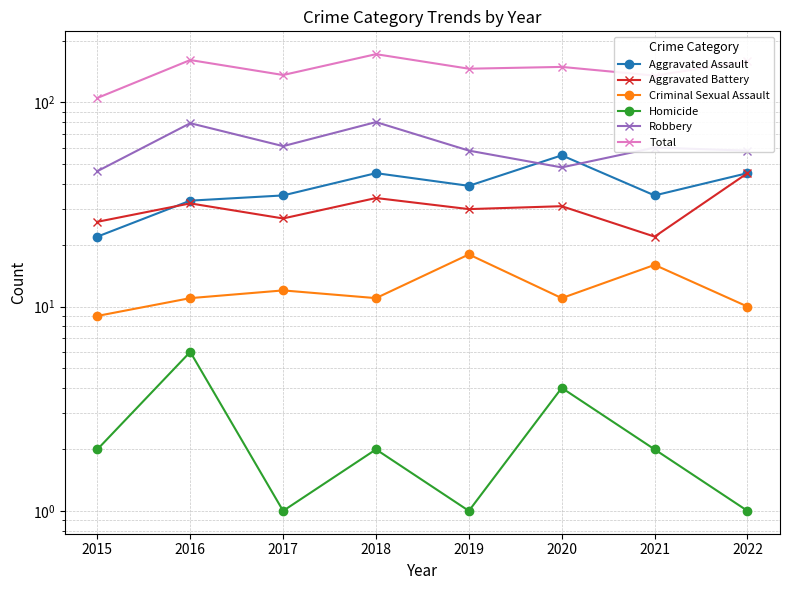

Where do Aggravated Assault and Robbery first cross each other?

2019 and 2020